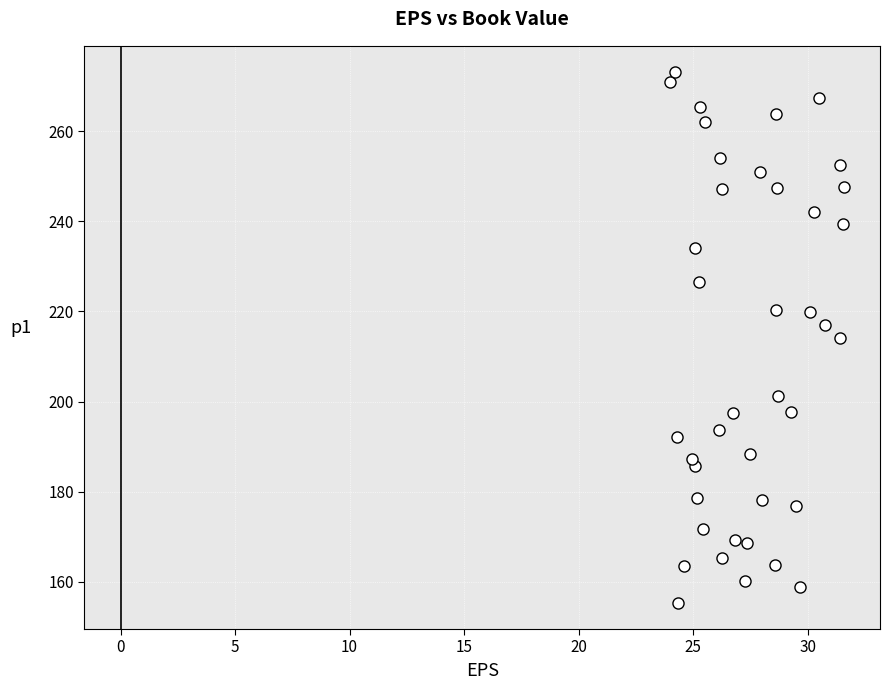

What is the range of Y values (max minus min)?

117.8